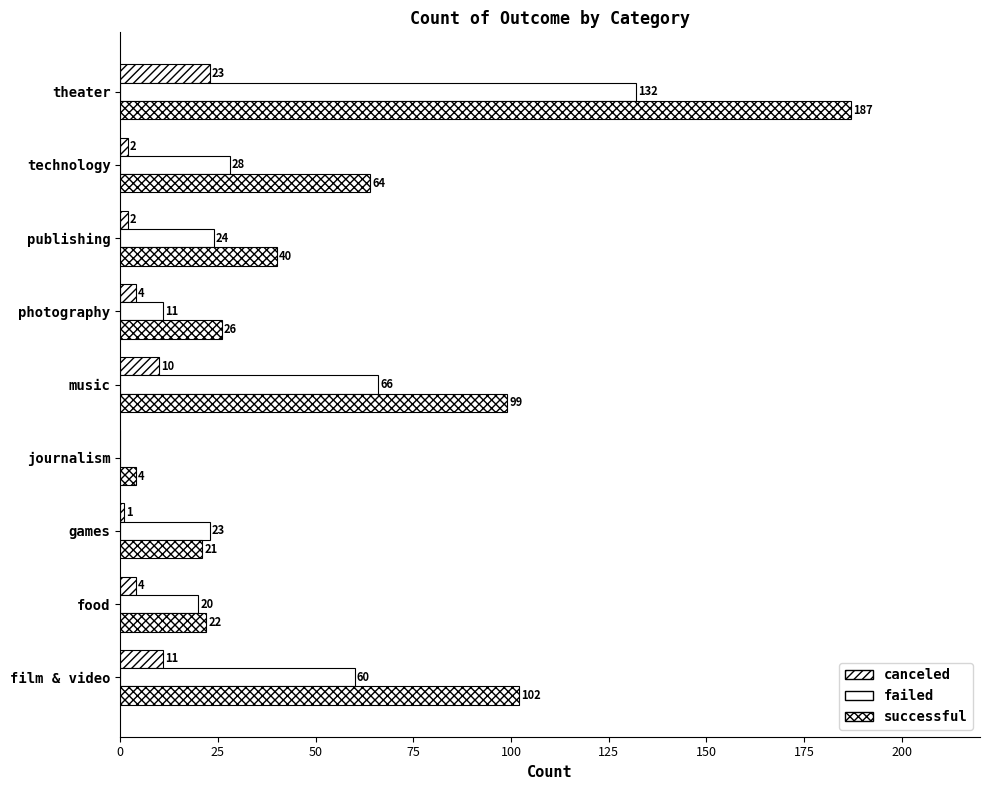

List the series in order of their peak value, lowest first.

canceled, failed, successful